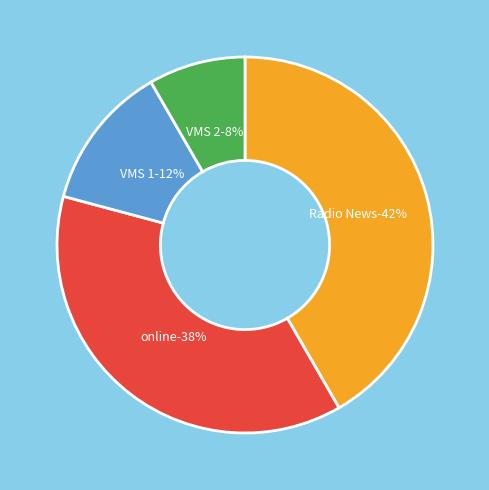

Is the sum of VMS 1 and online greater than half?

No